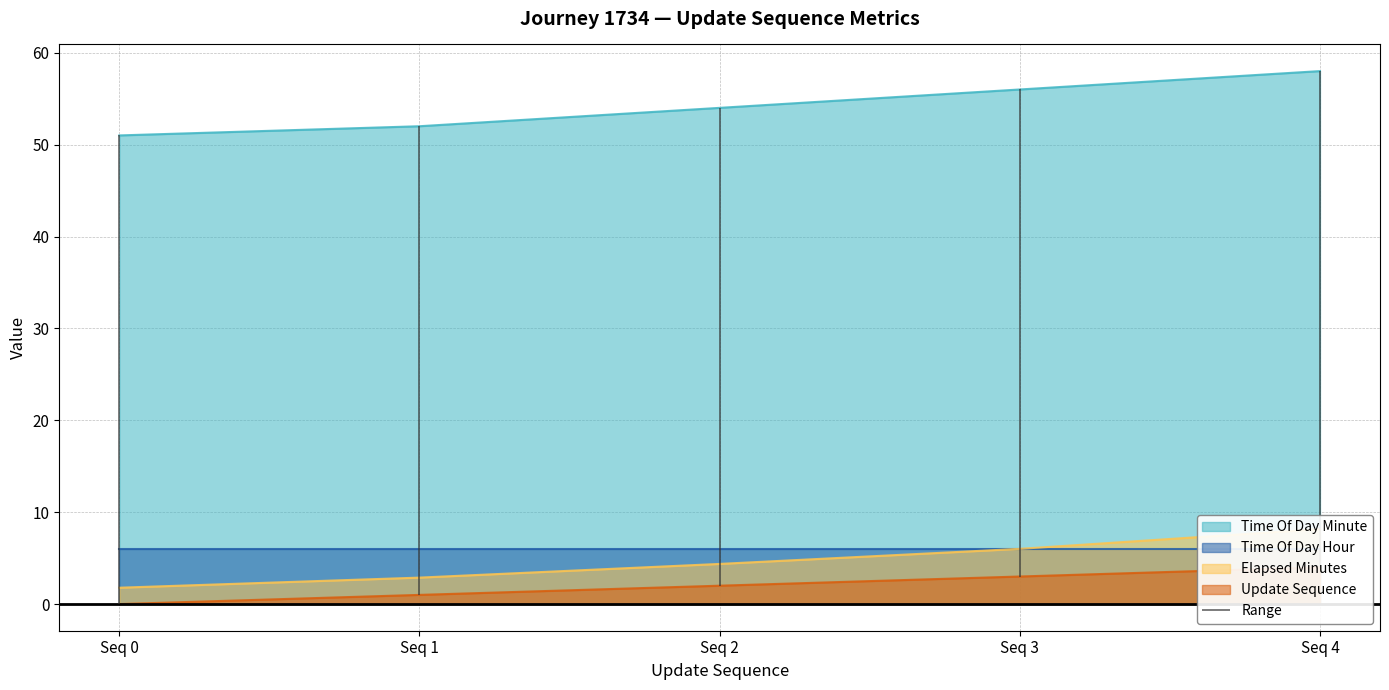

What is the value of the elapsed_minutes point at the 4th from the left?

6.0